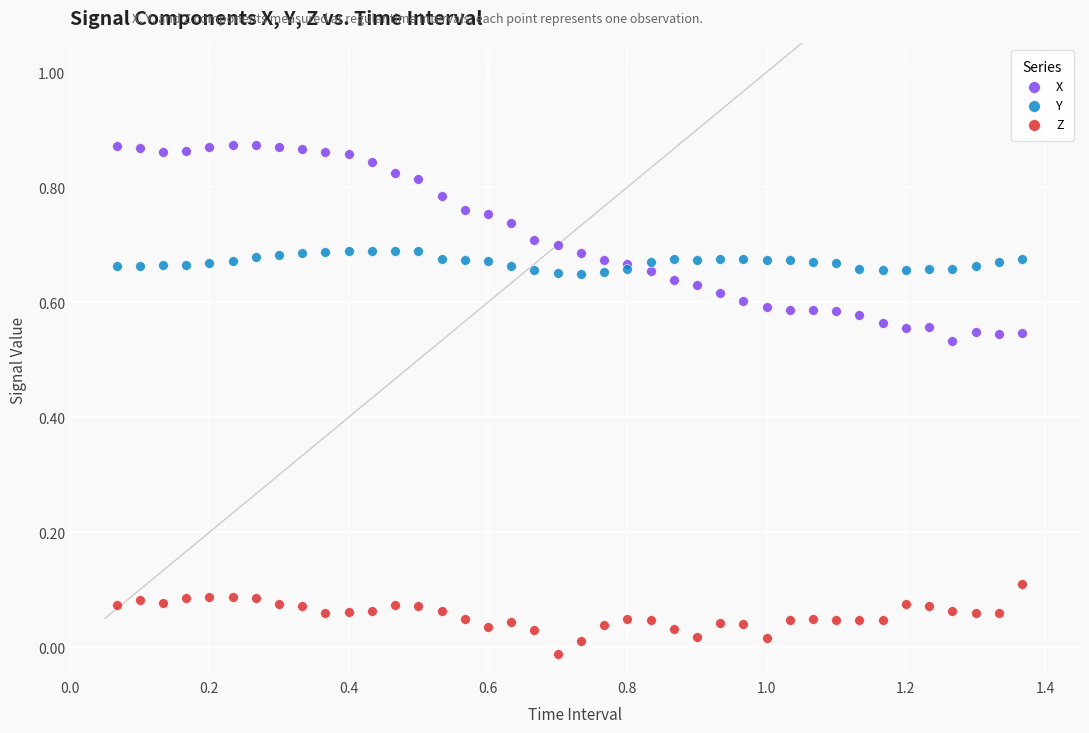

Which series reaches the maximum Y coordinate?

X